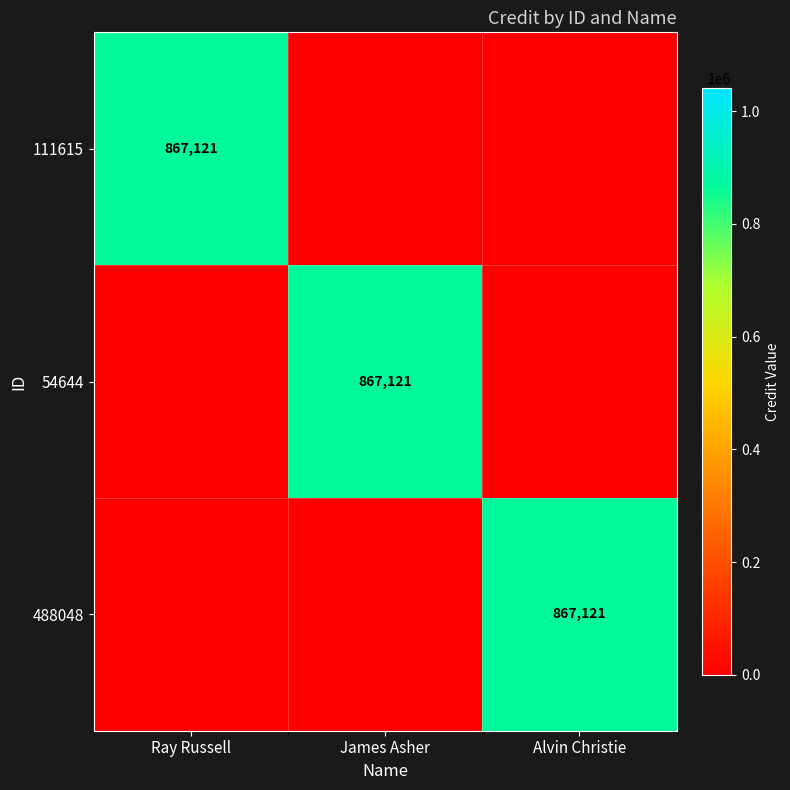

True or false: 111615 has a value of 187637 at Ray Russell.

False